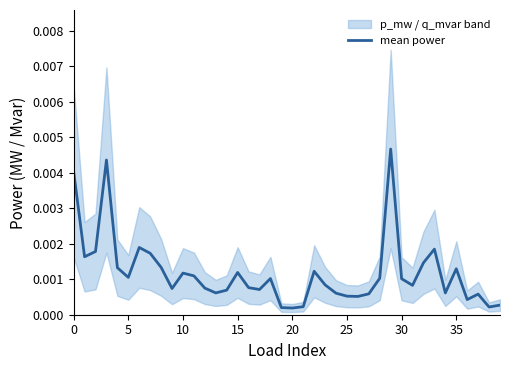

What is the label of the 32nd point from the left?

31